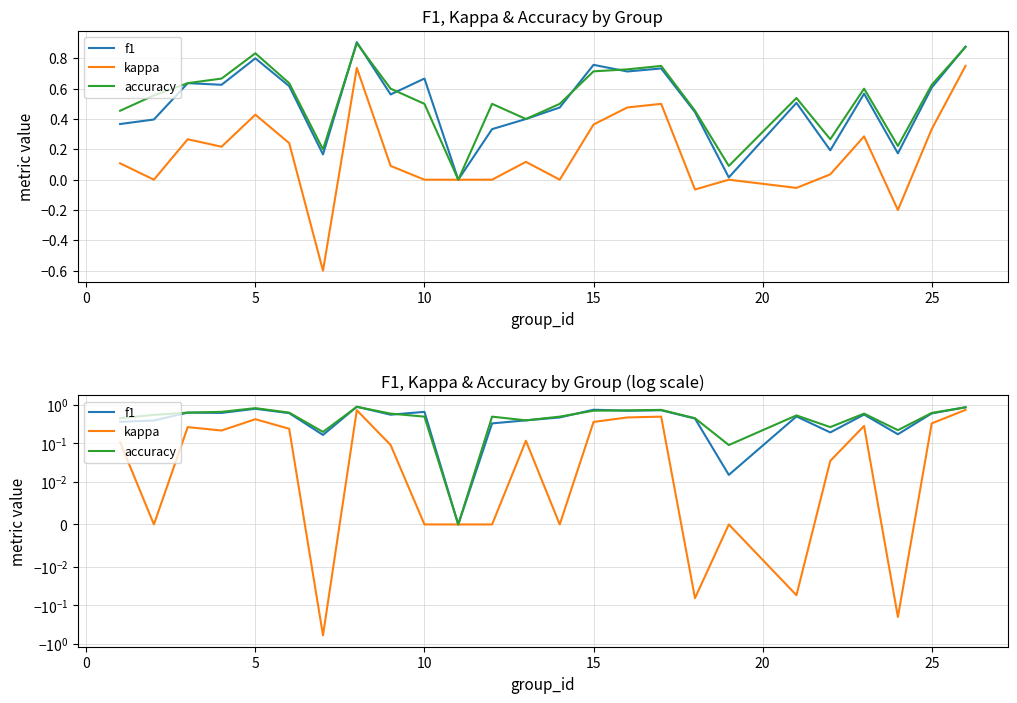

What is the minimum value shown in the chart?

-0.6